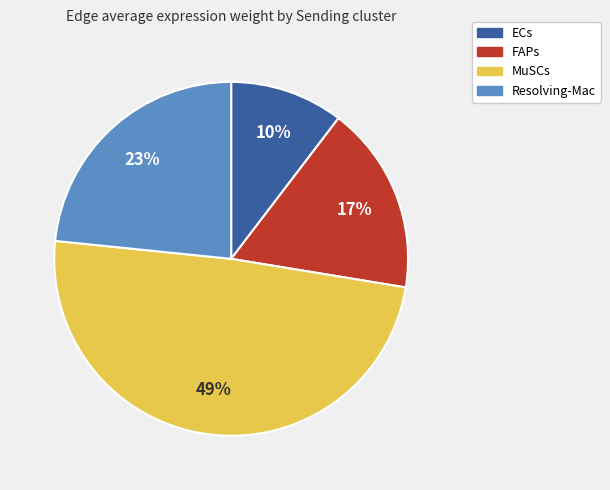

Which has a higher value, MuSCs or ECs?

MuSCs